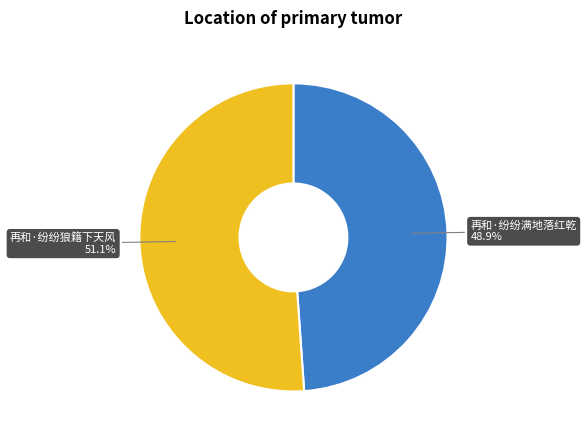

Is it true that 再和·纷纷满地落红乾 is 49% of the pie?

True